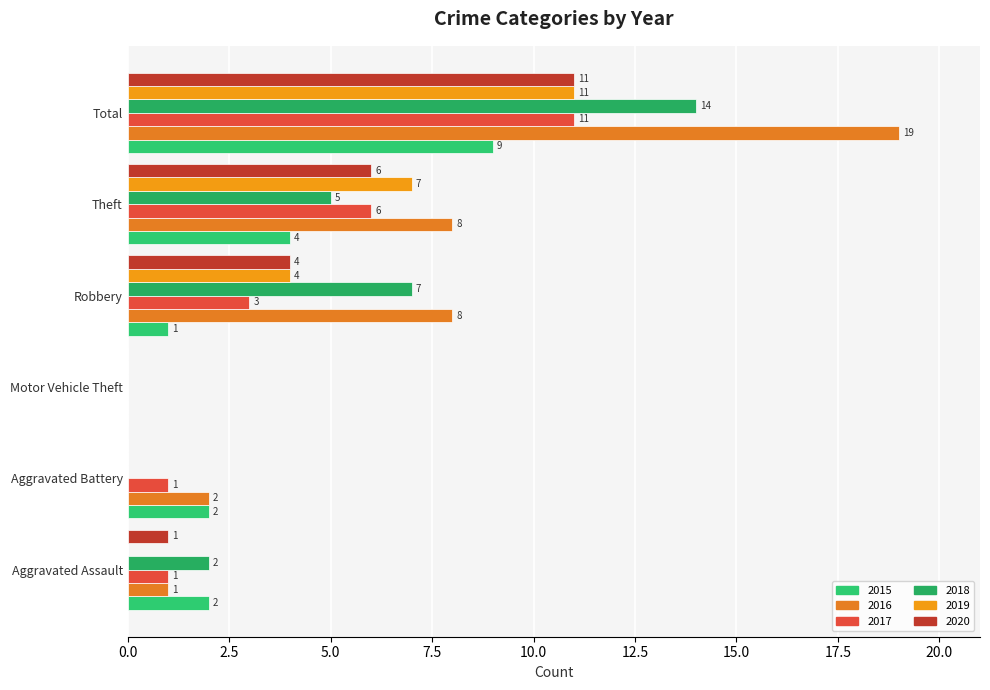

At which label does 2019 first exceed 4?

Theft